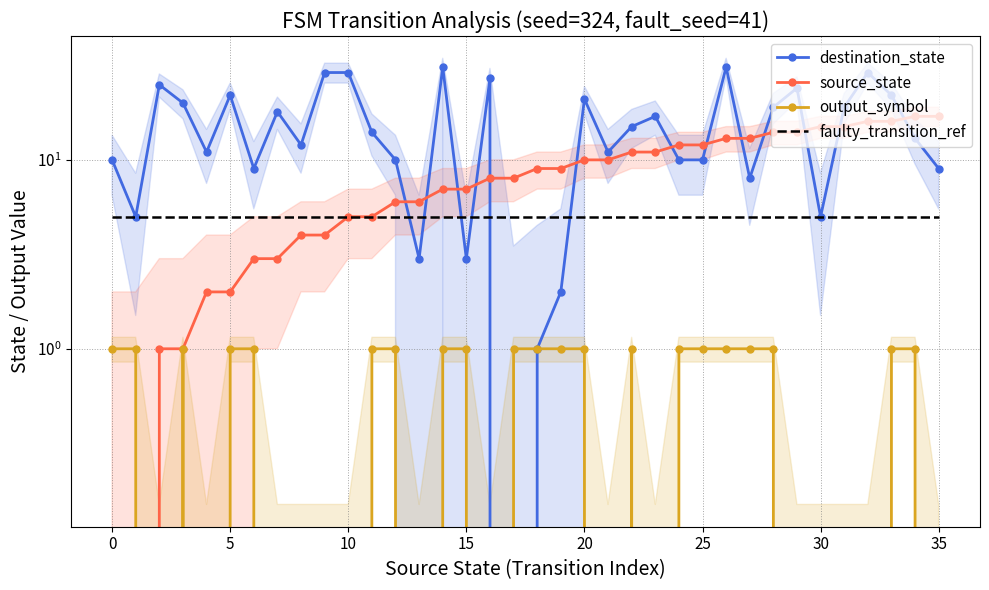

How many values in the source_state series are below 9?

18